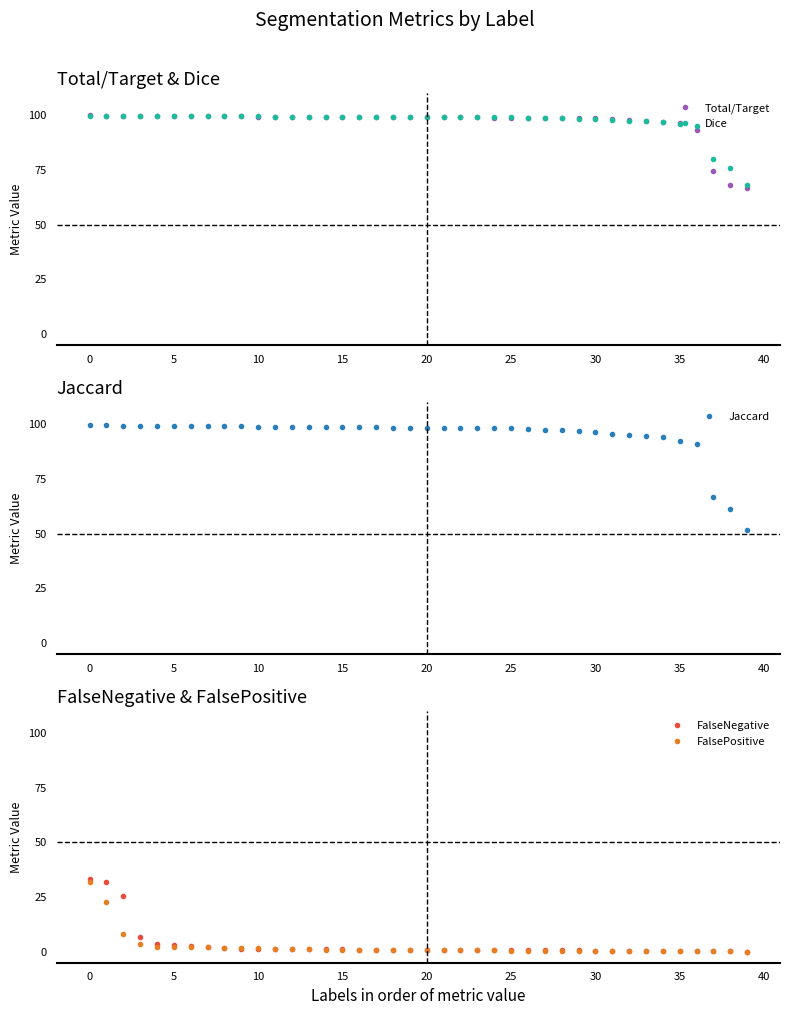

True or false: Total/Target and FalseNegative cross at least once.

False